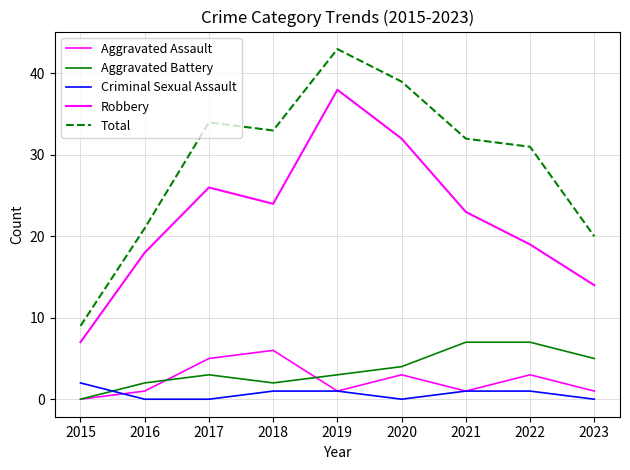

Does the chart have visible grid lines?

Yes